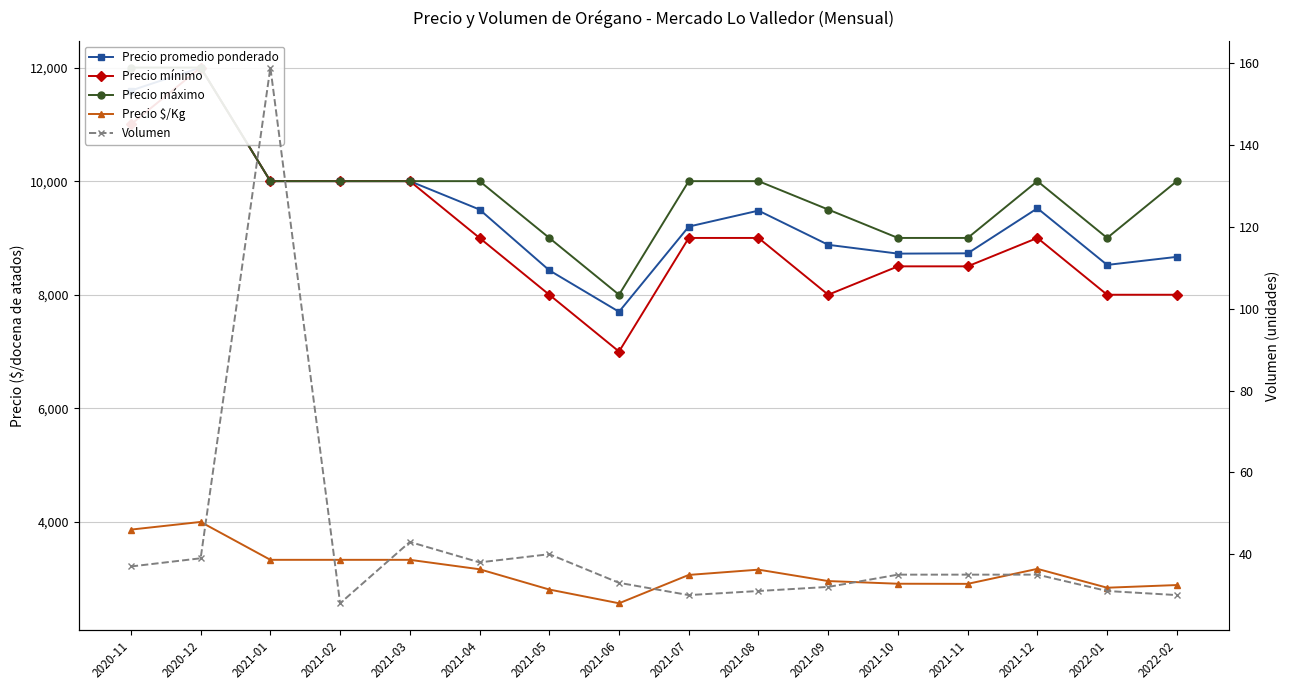

What is the sum of all Precio máximo values?

157500